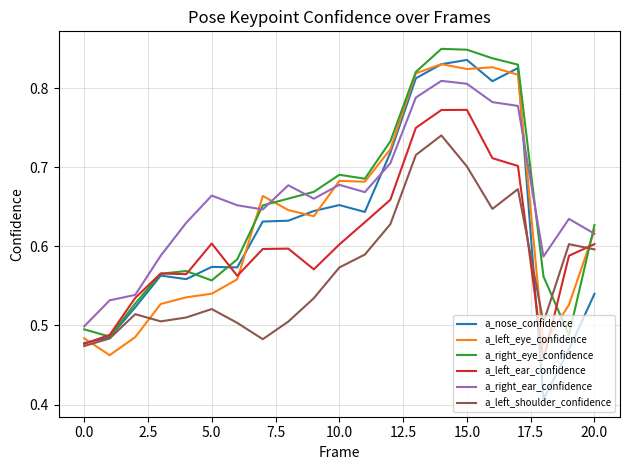

Which series has the largest total across all categories?

a_right_ear_confidence